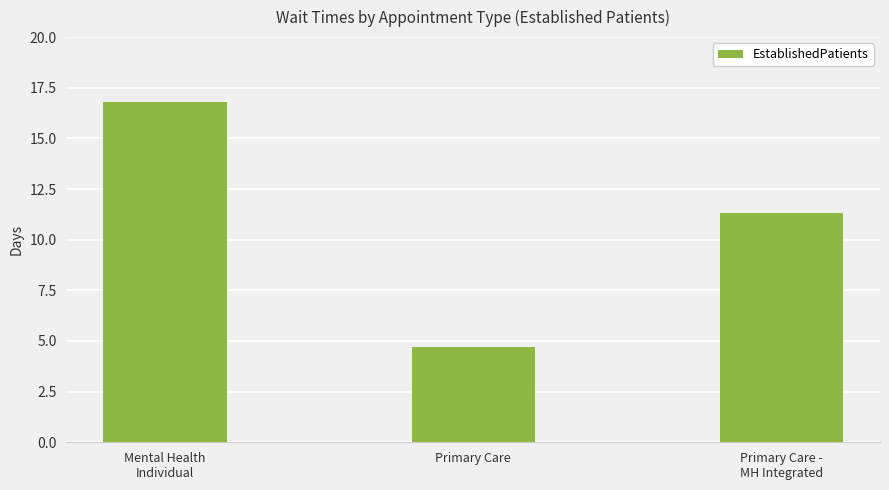

Is it true that the value at Primary Care -
MH Integrated is 11.3?

True